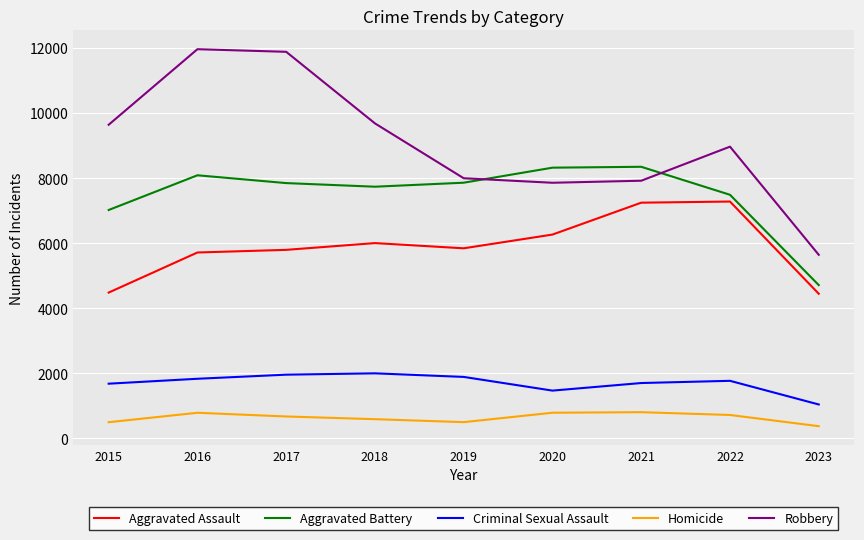

How many values in the Aggravated Assault series are below 5841?

4